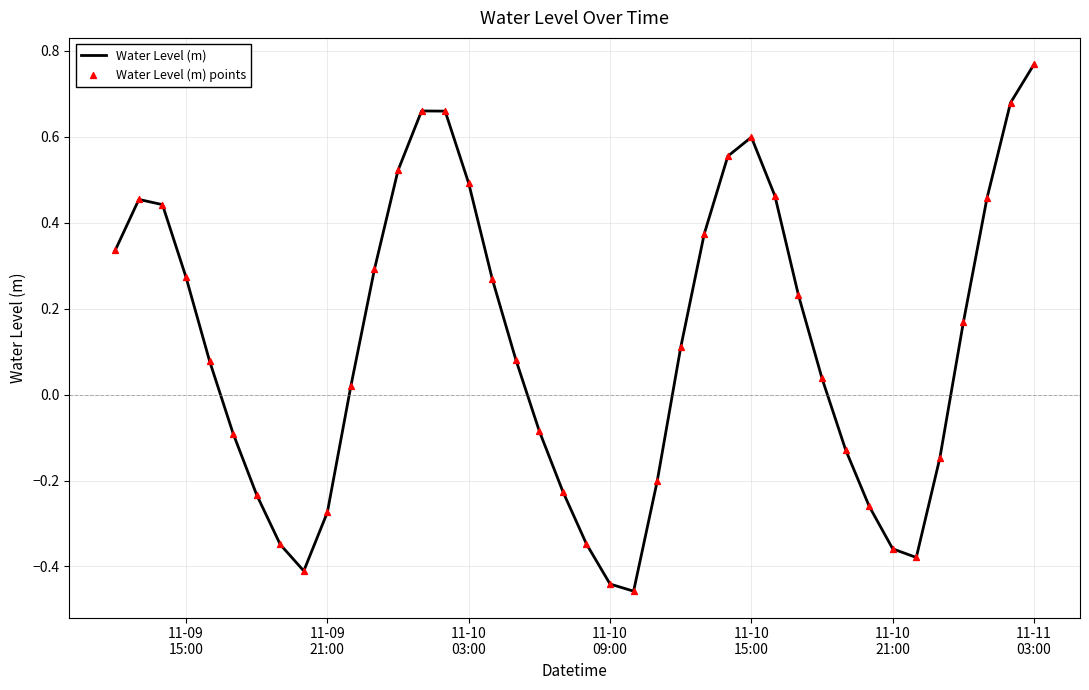

Does the chart have visible grid lines?

Yes